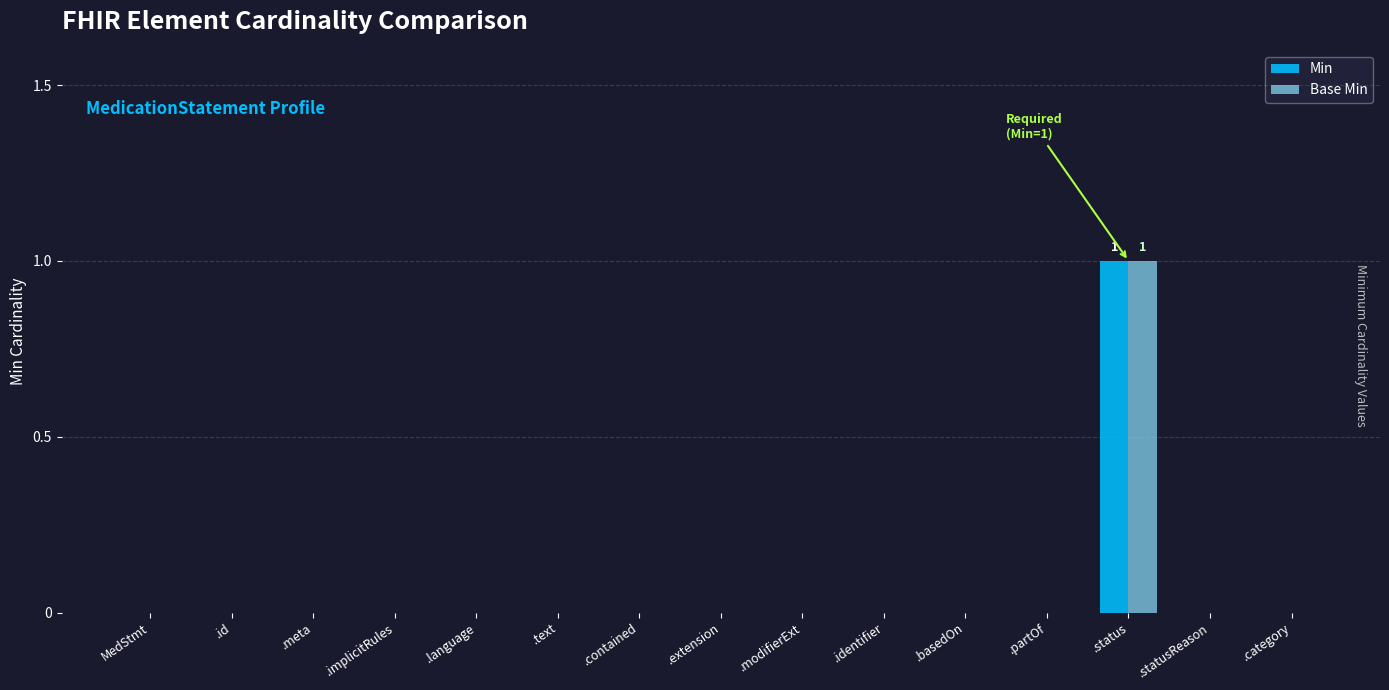

At which category is the sum across all series the highest?

.status